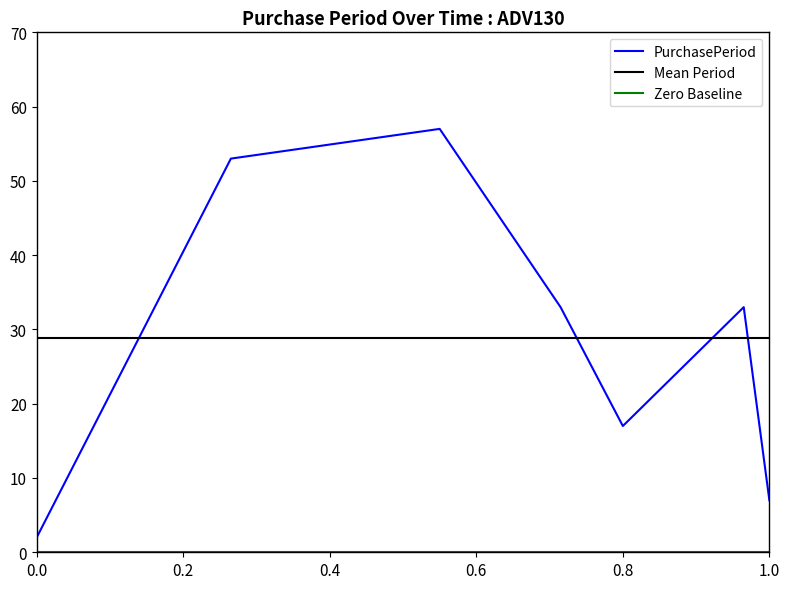

Reading left to right, extract all data points from this chart.

2	53	57	33	17	33	7